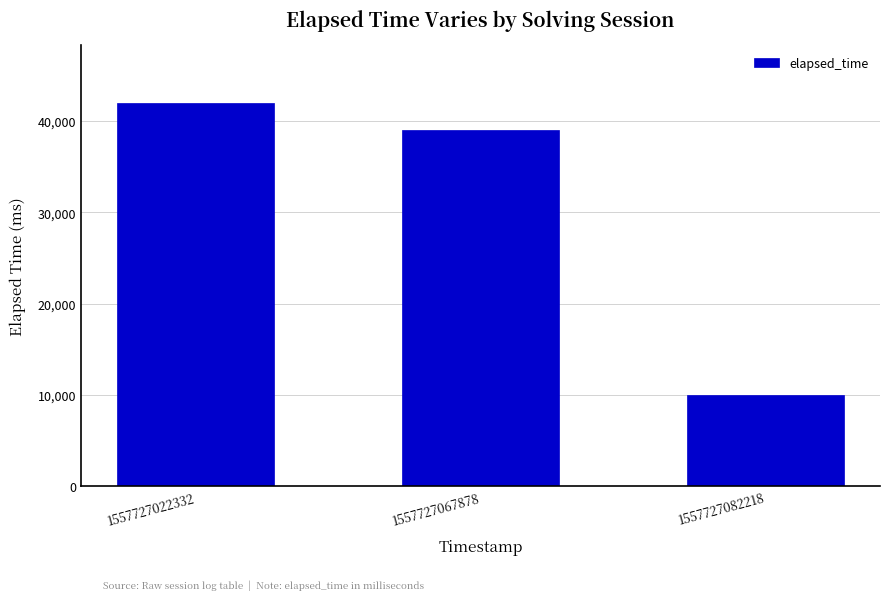

Rank the categories by value from highest to lowest.

1557727022332, 1557727067878, 1557727082218